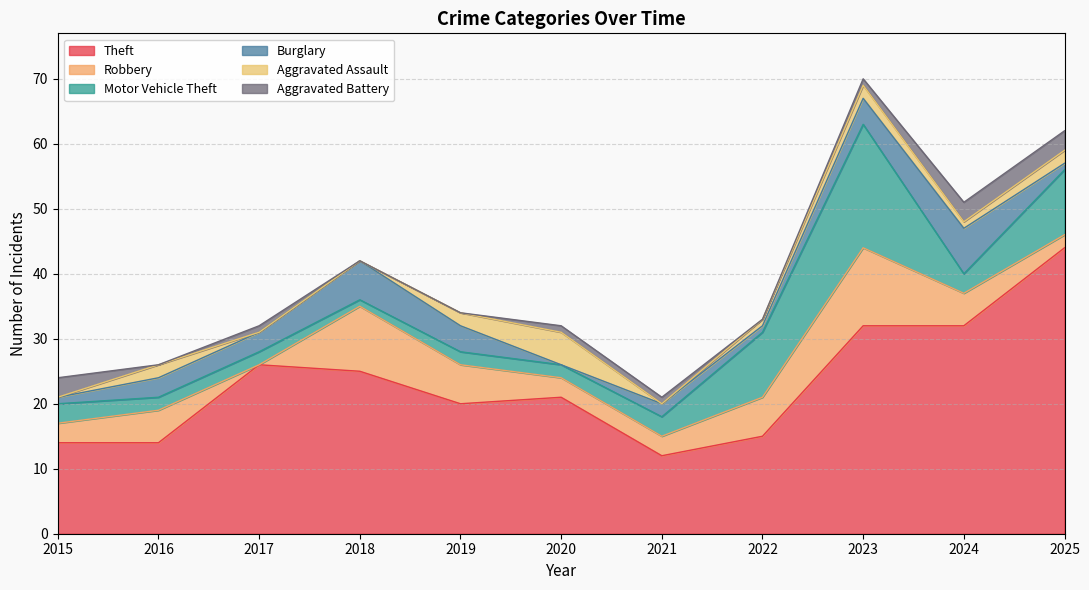

What is the maximum value for Motor Vehicle Theft?

19